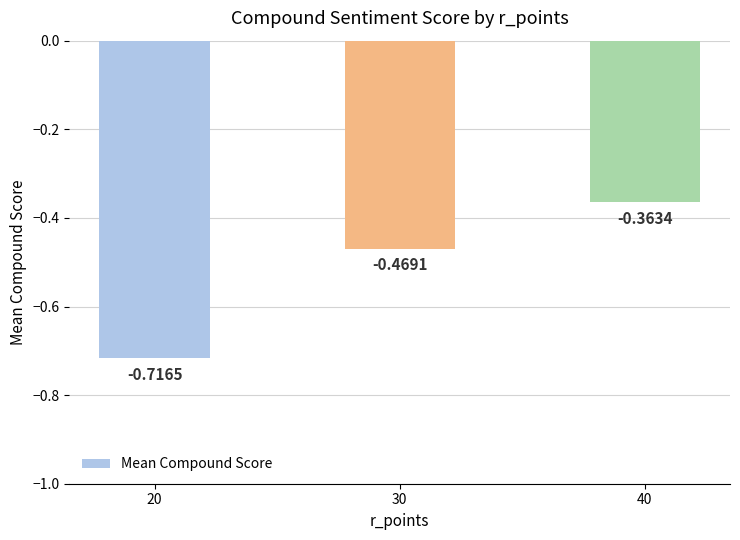

What is the difference between the maximum and minimum values?

0.4